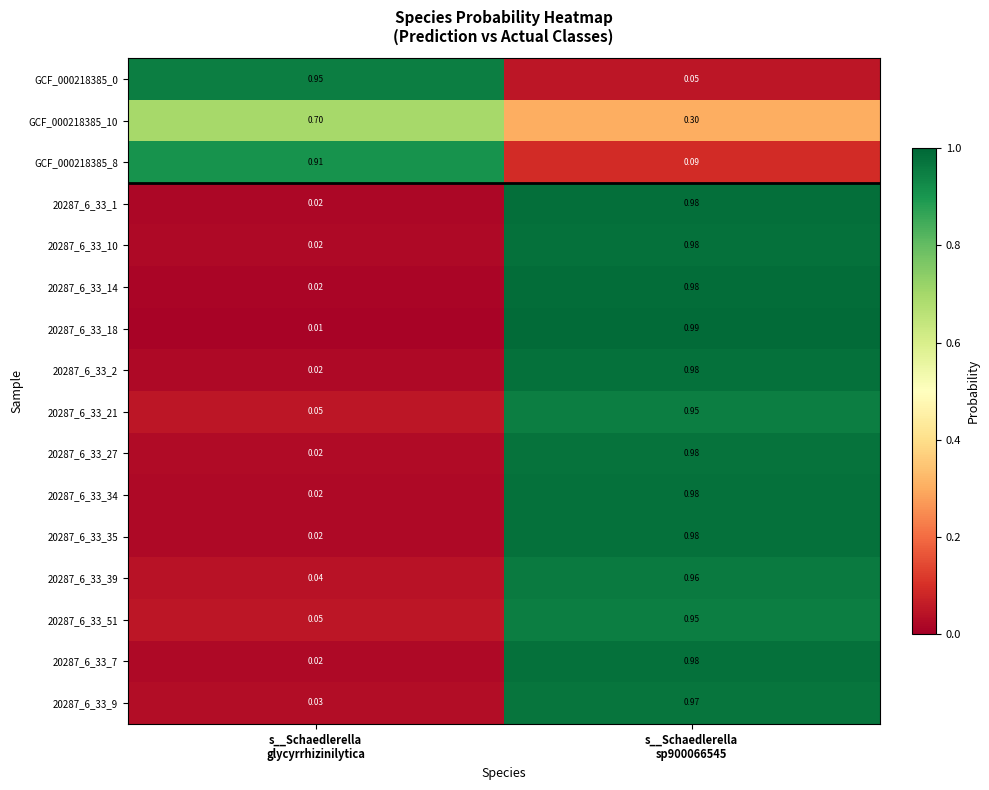

Which series changed the most between s__Schaedlerella
glycyrrhizinilytica and s__Schaedlerella
sp900066545?

20287_6_33_18